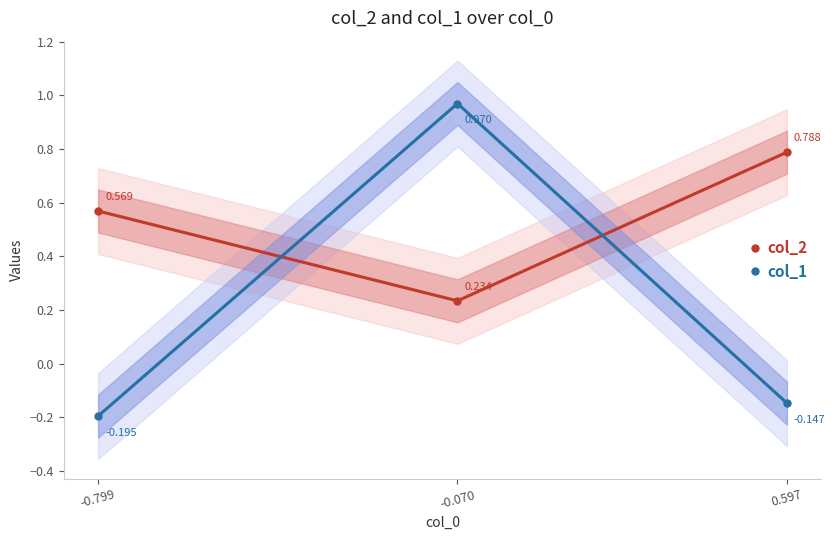

List the labels in order of col_1 value, largest first.

-0.070, 0.597, -0.799